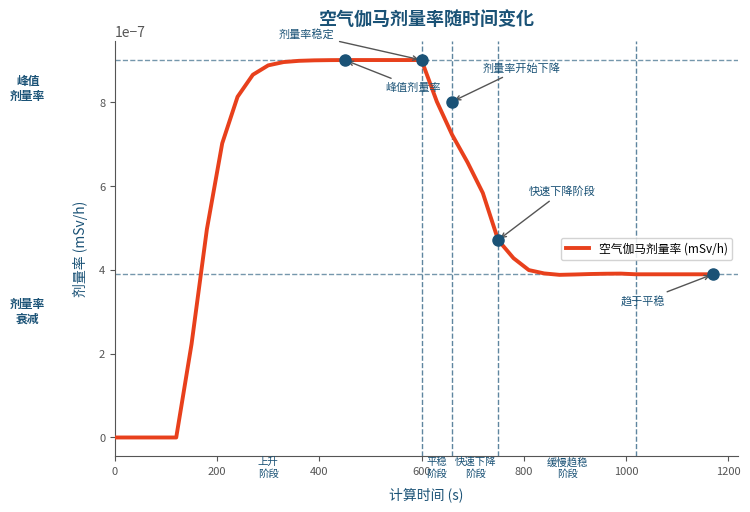

How many lines are shown in the chart?

1